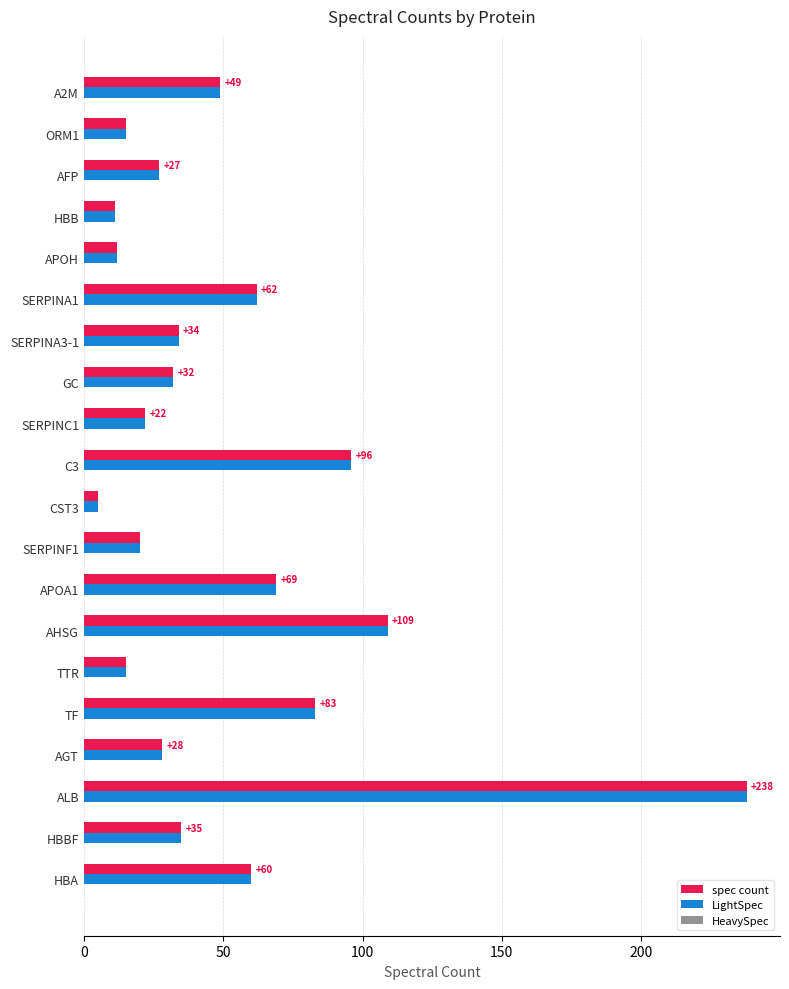

What is the total value across all series at ALB?

476